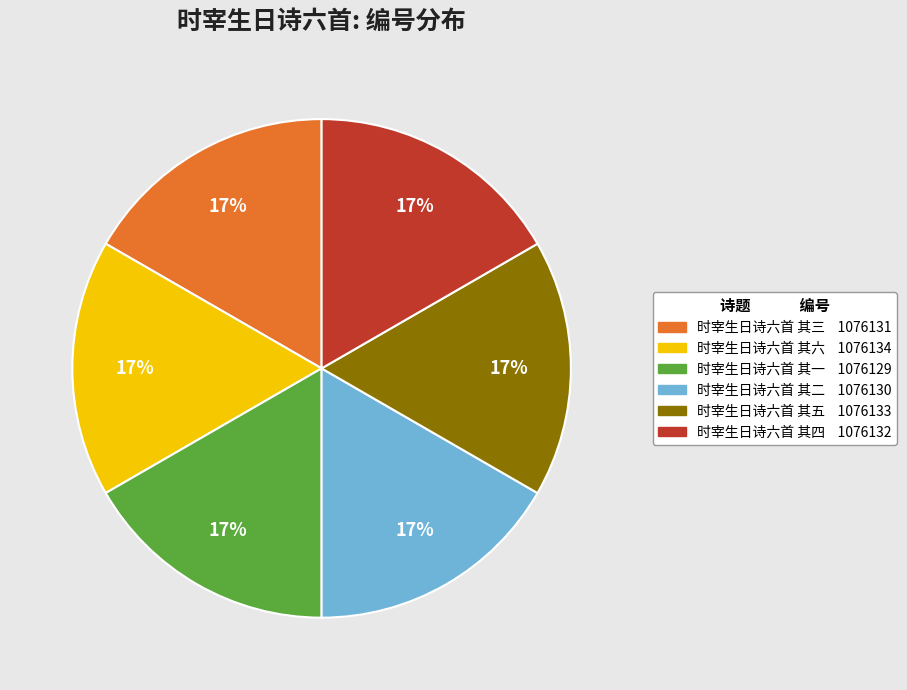

How many segments does this pie chart have?

6